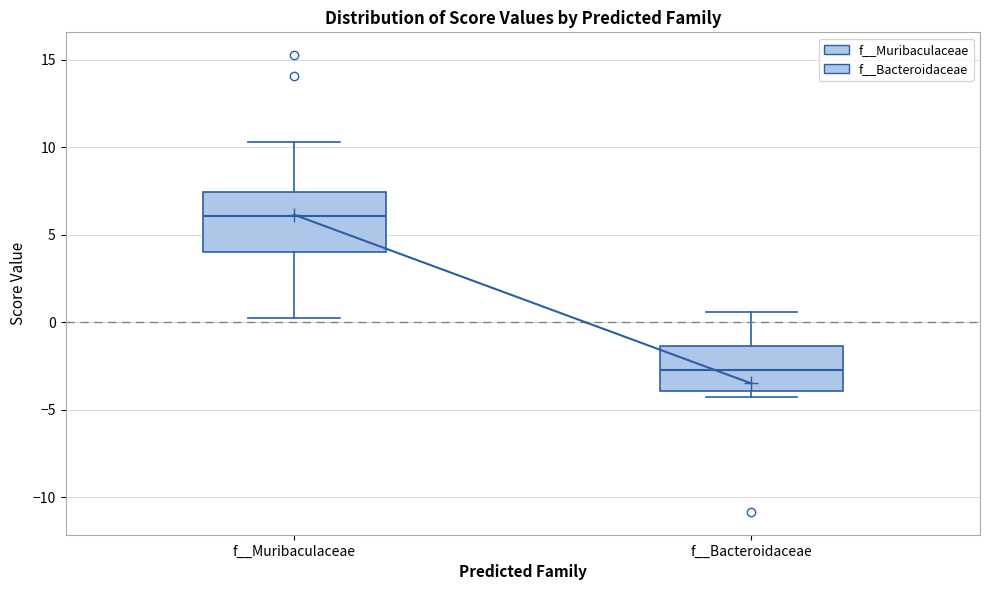

Which box has the highest median line?

f__Muribaculaceae